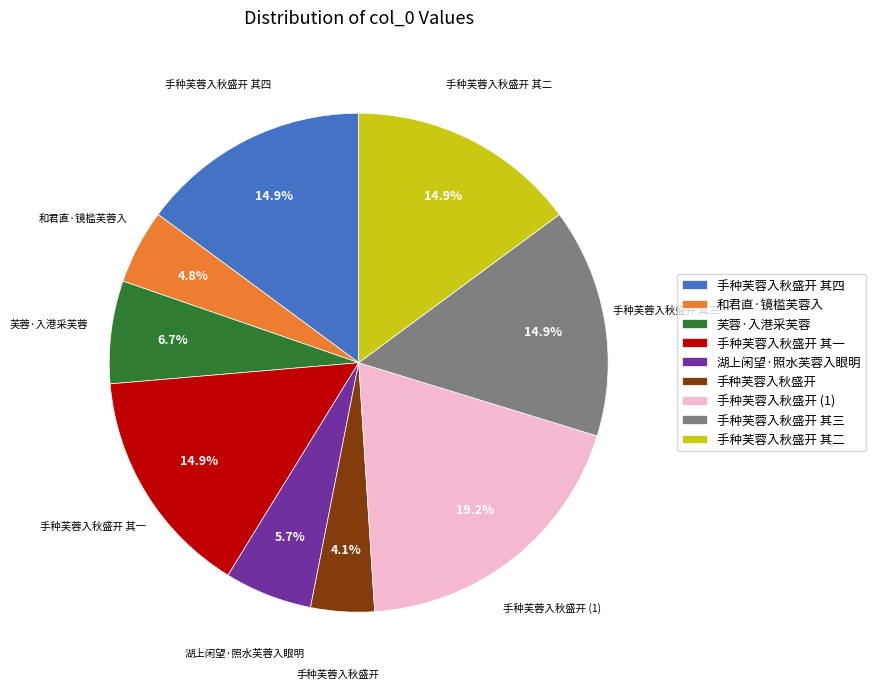

What is the ratio of the value at 手种芙蓉入秋盛开 to the value at 手种芙蓉入秋盛开 其一?

0.3